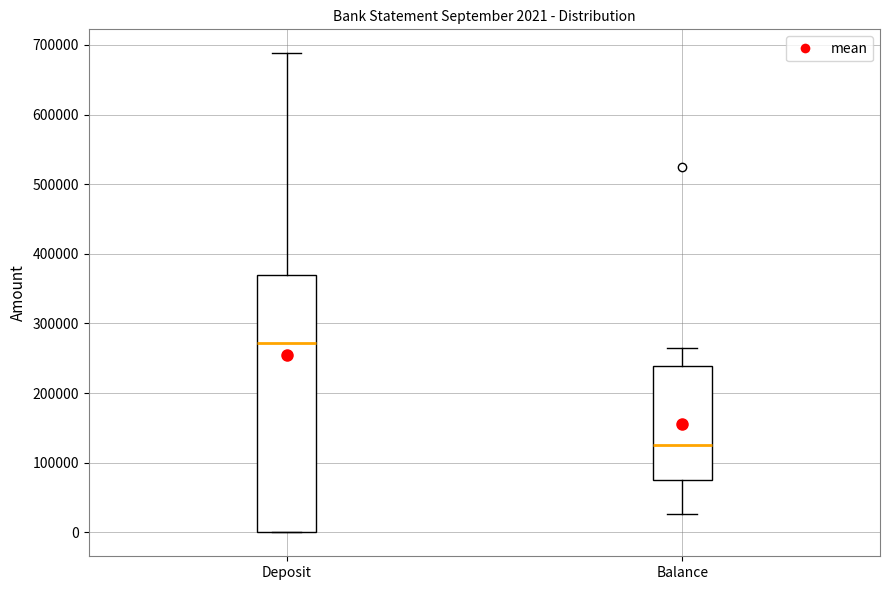

Which box has the highest median line?

Deposit